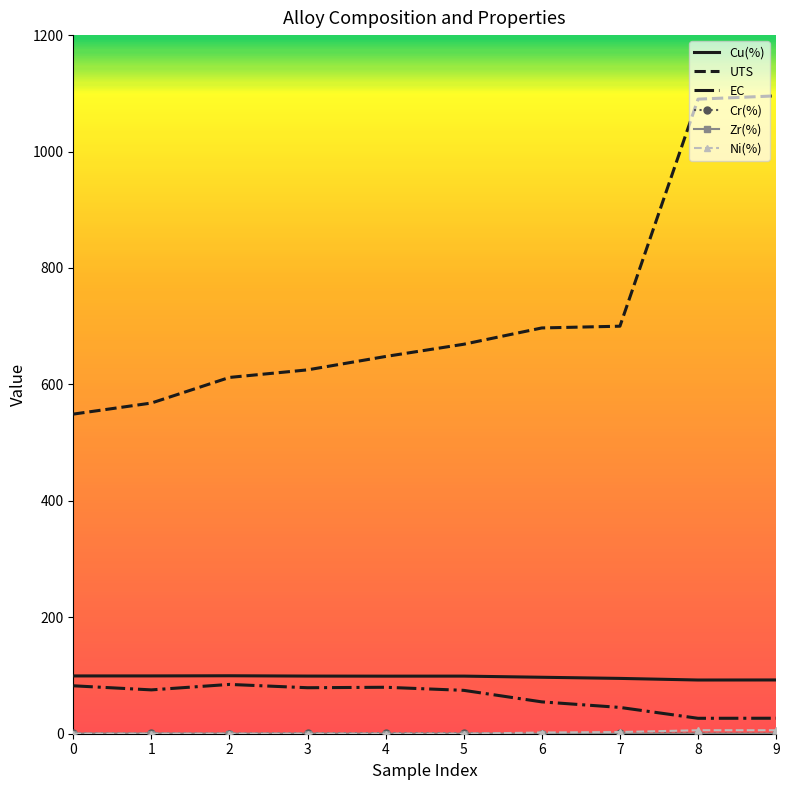

What is the difference between the second highest and second lowest values in the EC series?

55.7